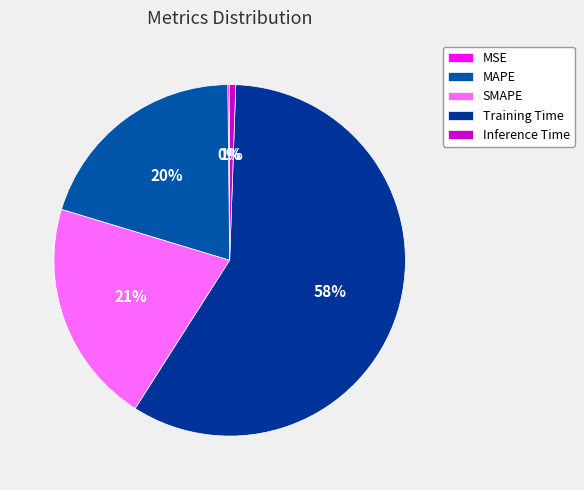

To the nearest percent, what portion does Inference Time represent?

1%